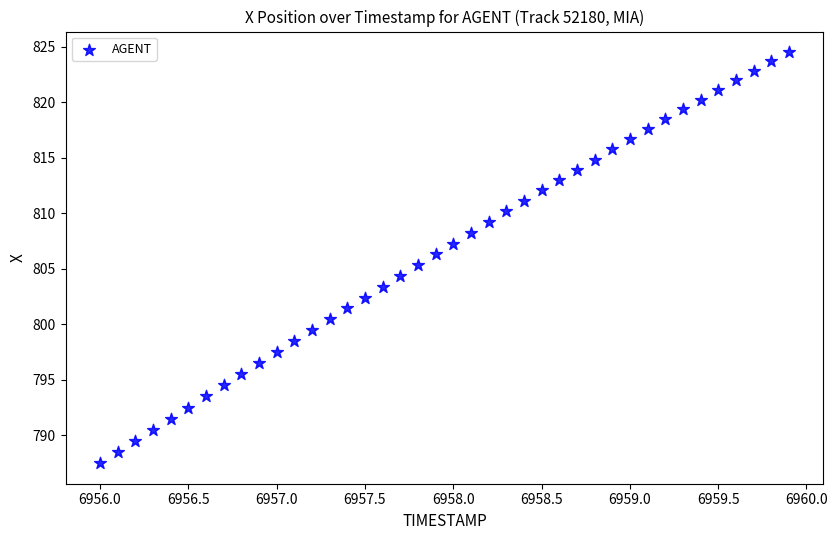

What is the range of X values (max minus min)?

3.9